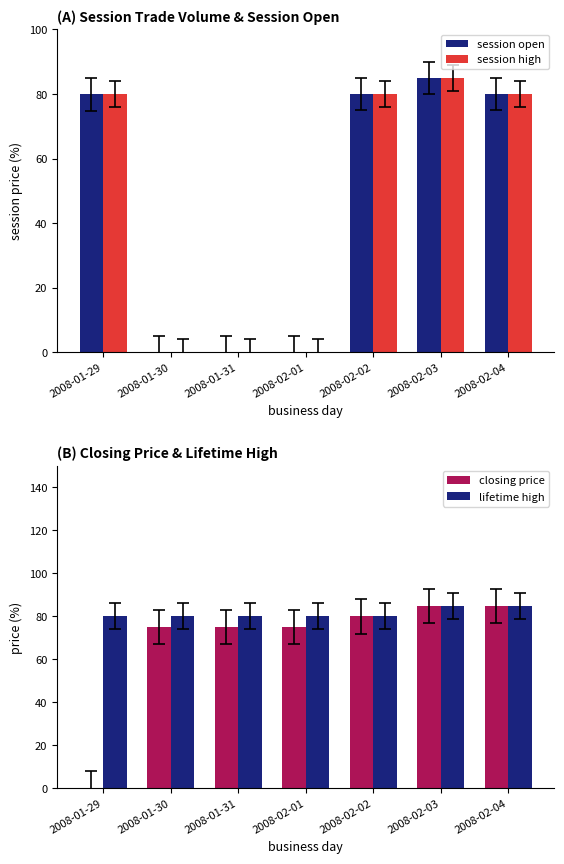

What is the difference between the highest and lowest values at 2008-01-31?

80.0